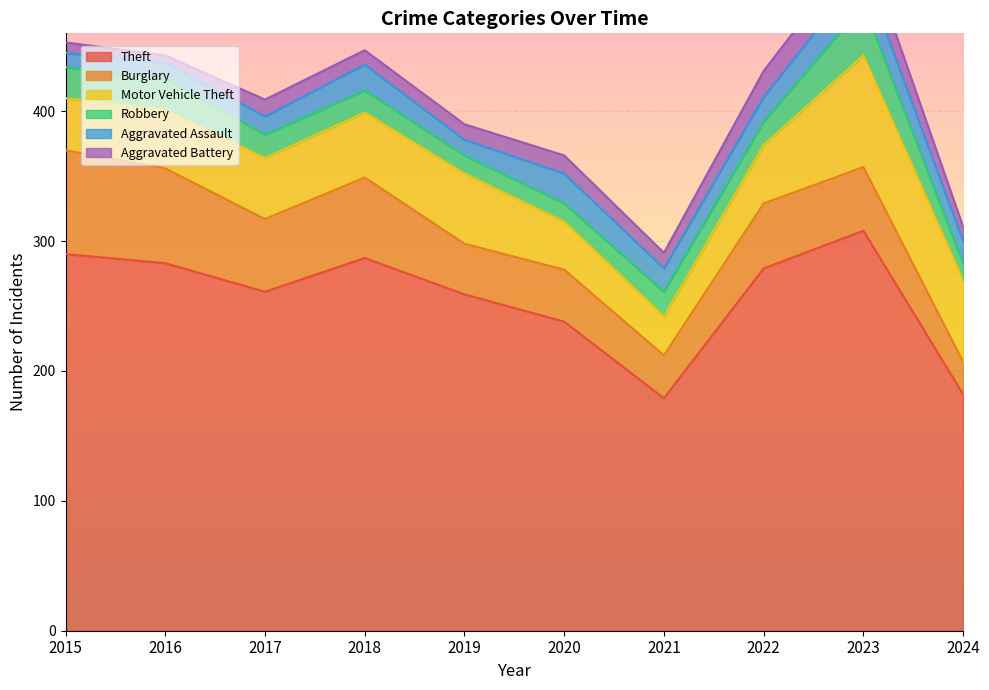

What is the minimum value for Aggravated Battery?

6